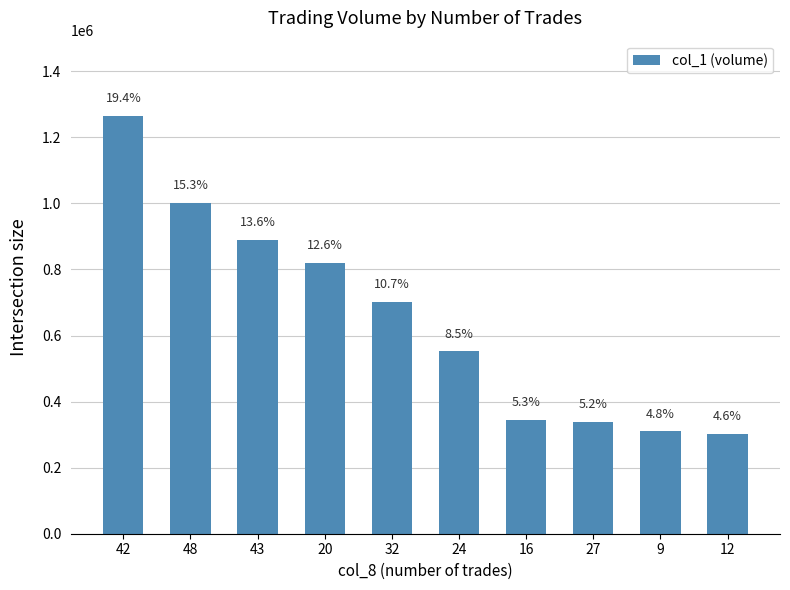

List the labels in order of value, smallest first.

12, 9, 27, 16, 24, 32, 20, 43, 48, 42